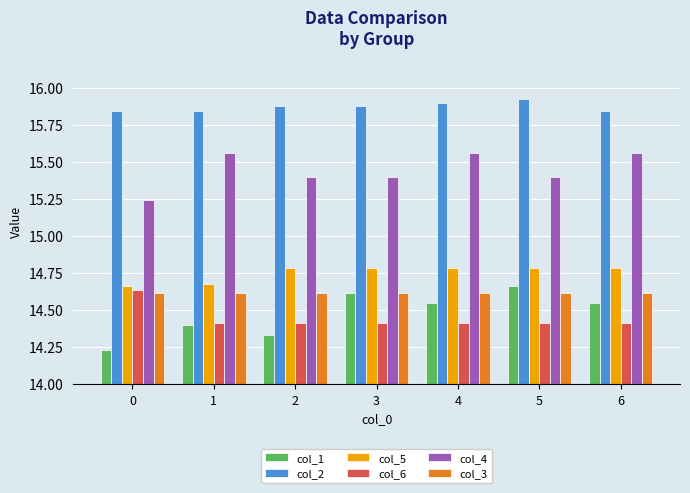

How many series are shown in this chart?

6